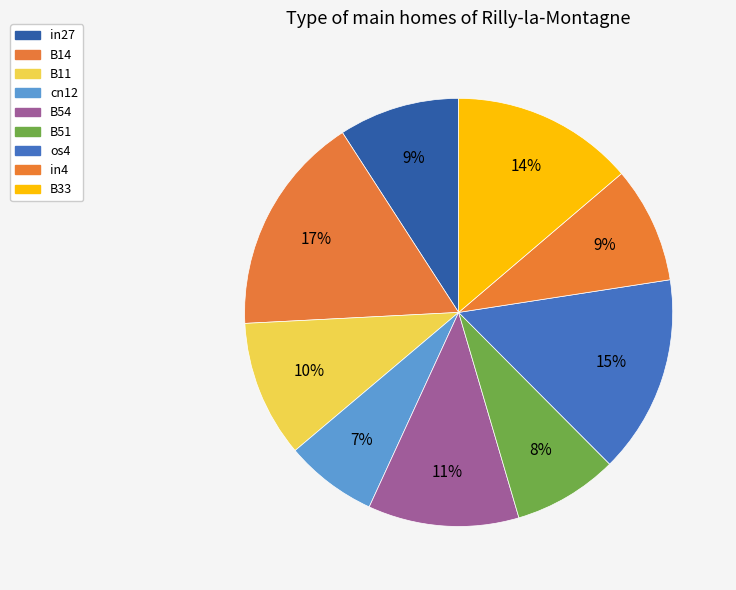

How many slices are in this pie chart?

9